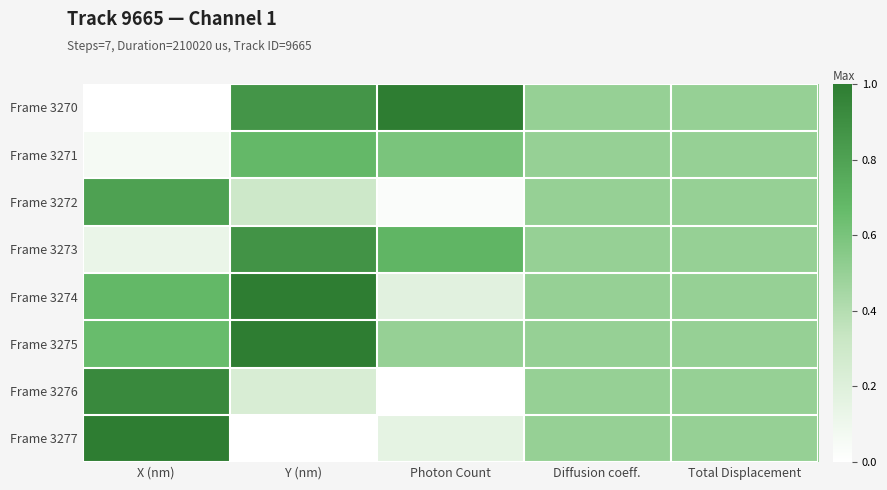

List the series in order of their peak value, lowest first.

Frame 3271, Frame 3272, Frame 3273, Frame 3276, Frame 3274, Frame 3270, Frame 3275, Frame 3277